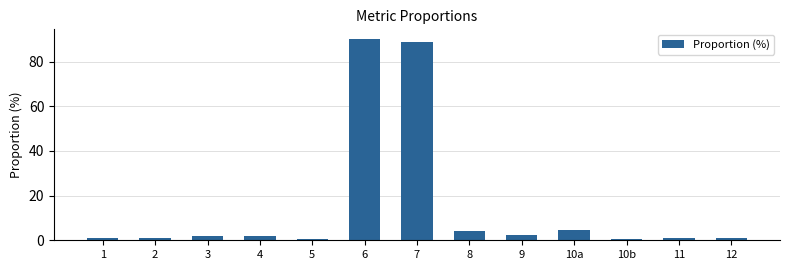

True or false: the data shows 4.2 at 8.

True